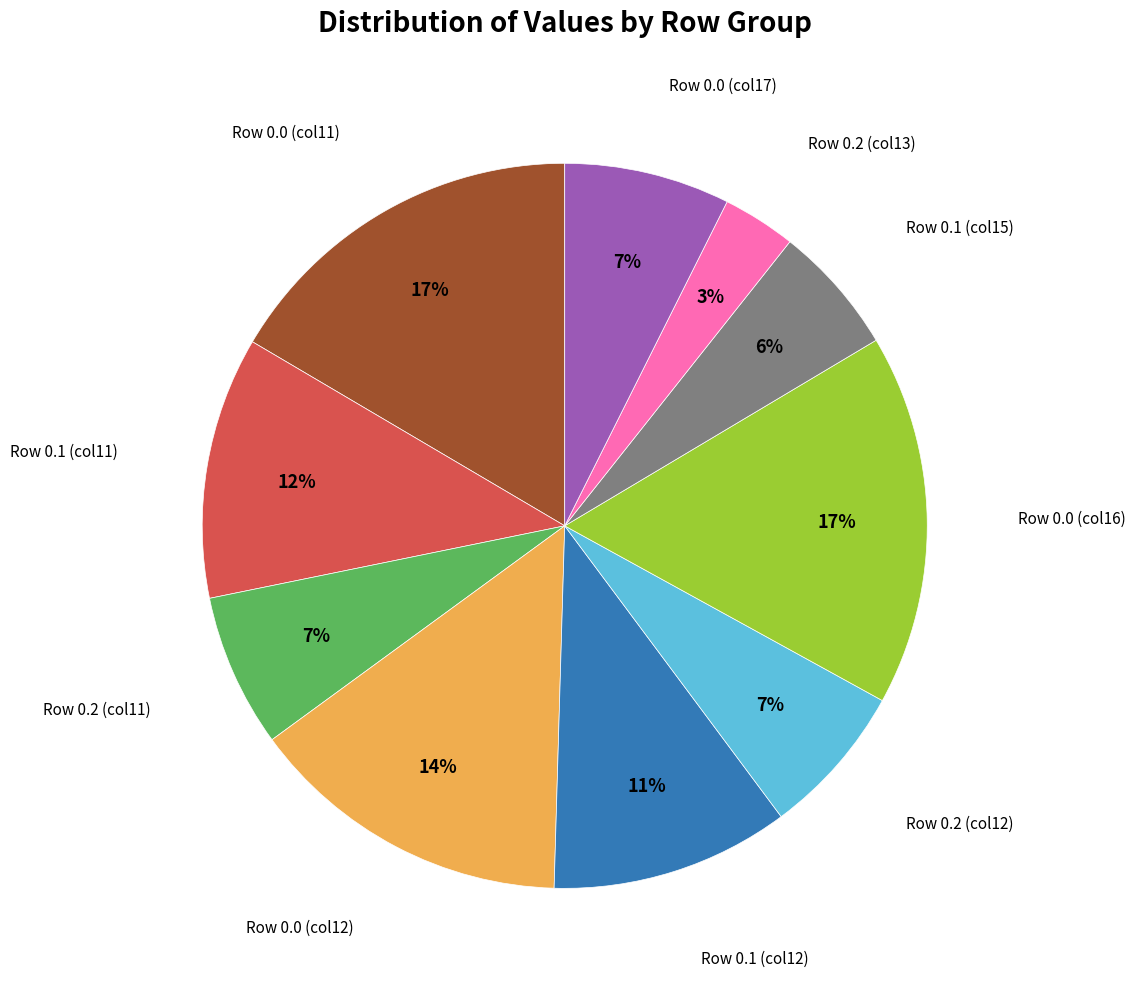

Is there a majority slice in this chart?

No